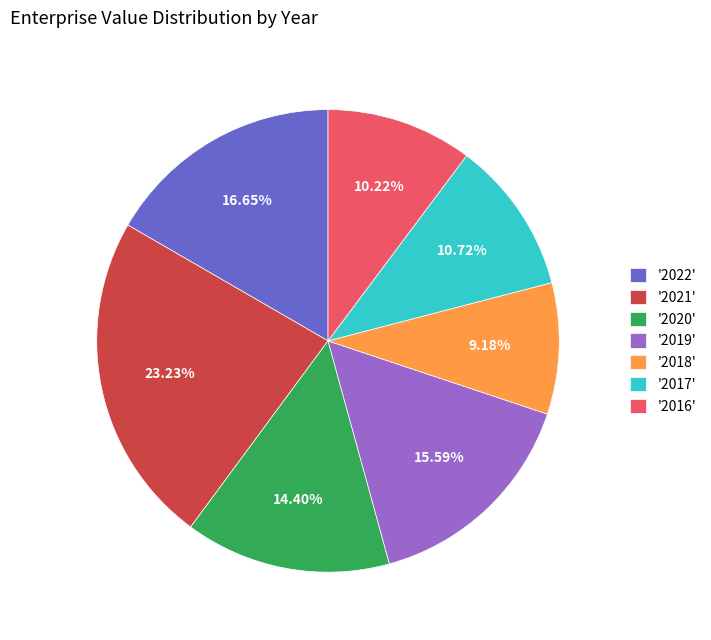

What is the ratio of the value at '2020' to the value at '2018'?

1.6